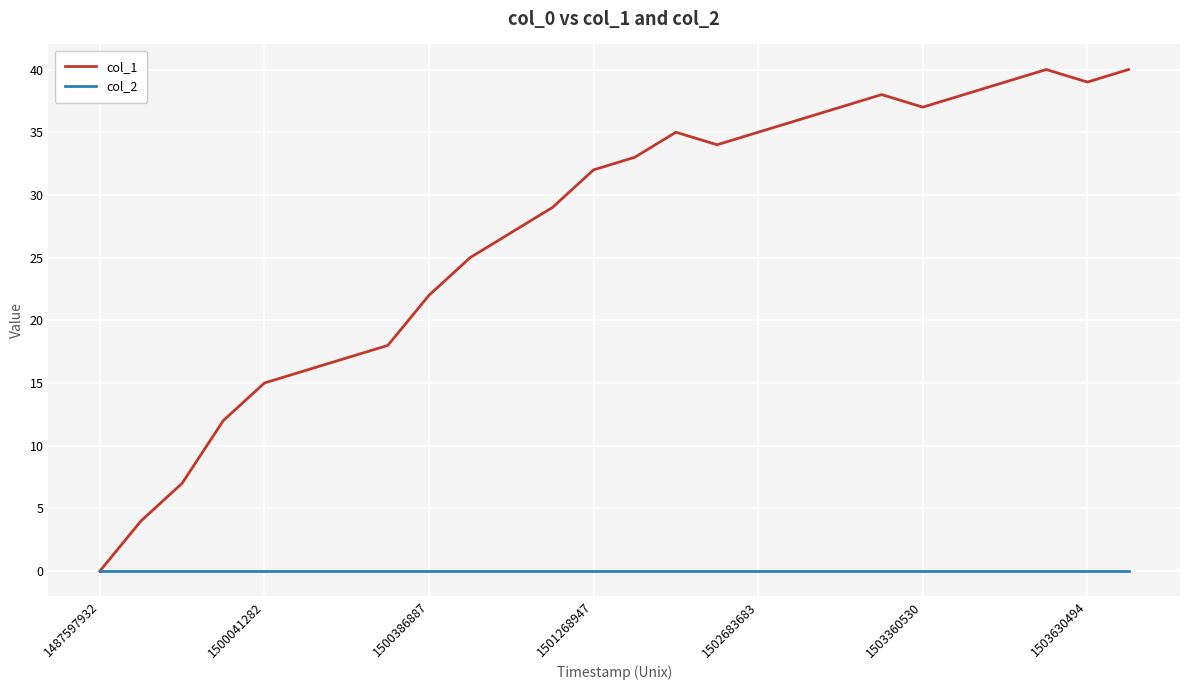

Which series has the largest total across all categories?

col_1